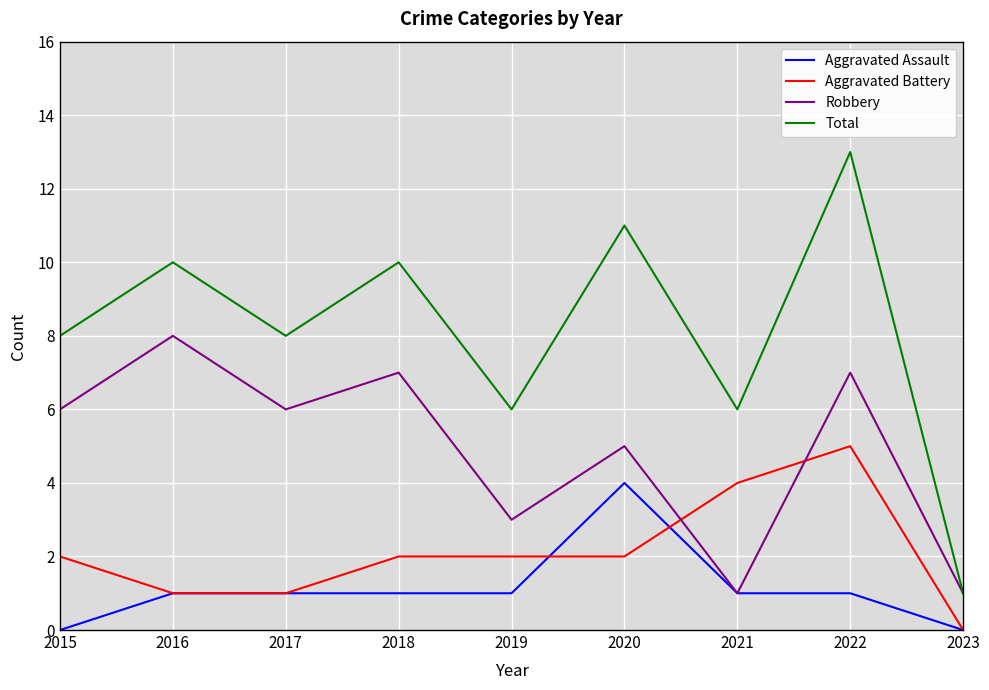

Which series has the largest total across all categories?

Total